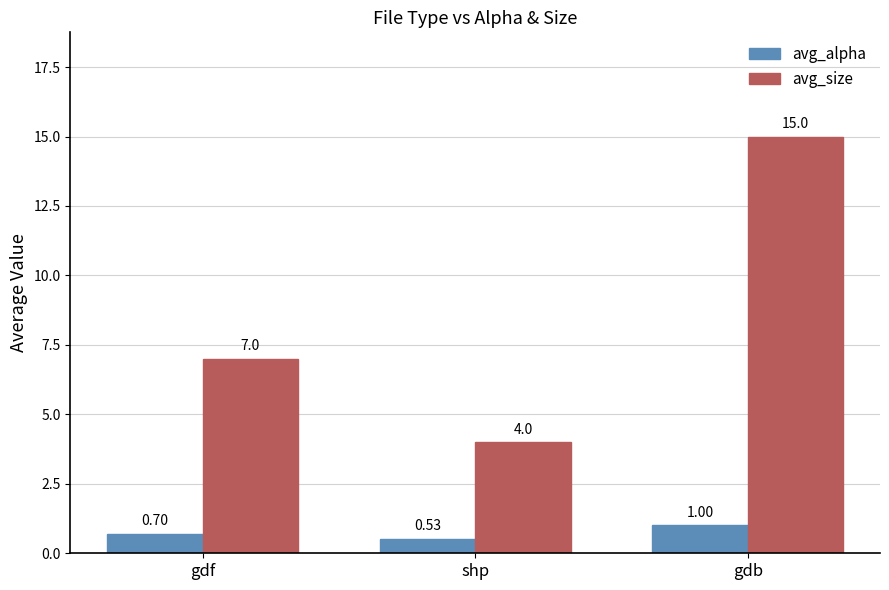

List the series in order of their peak value, lowest first.

avg_alpha, avg_size